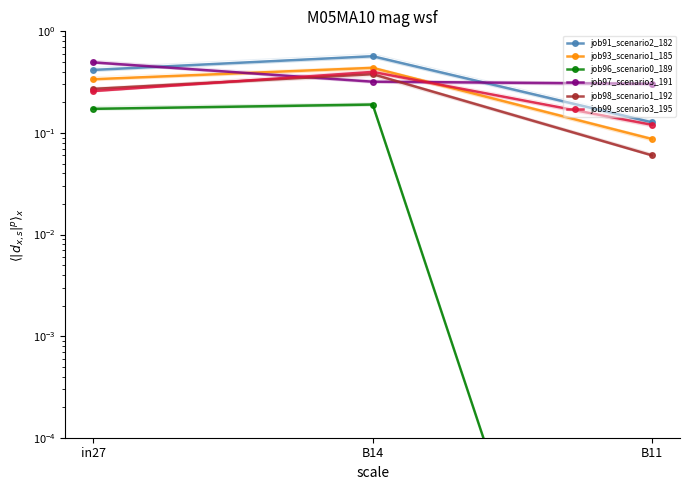

The value of job97_scenario3_191 at B11 is 0.5. True or false?

False